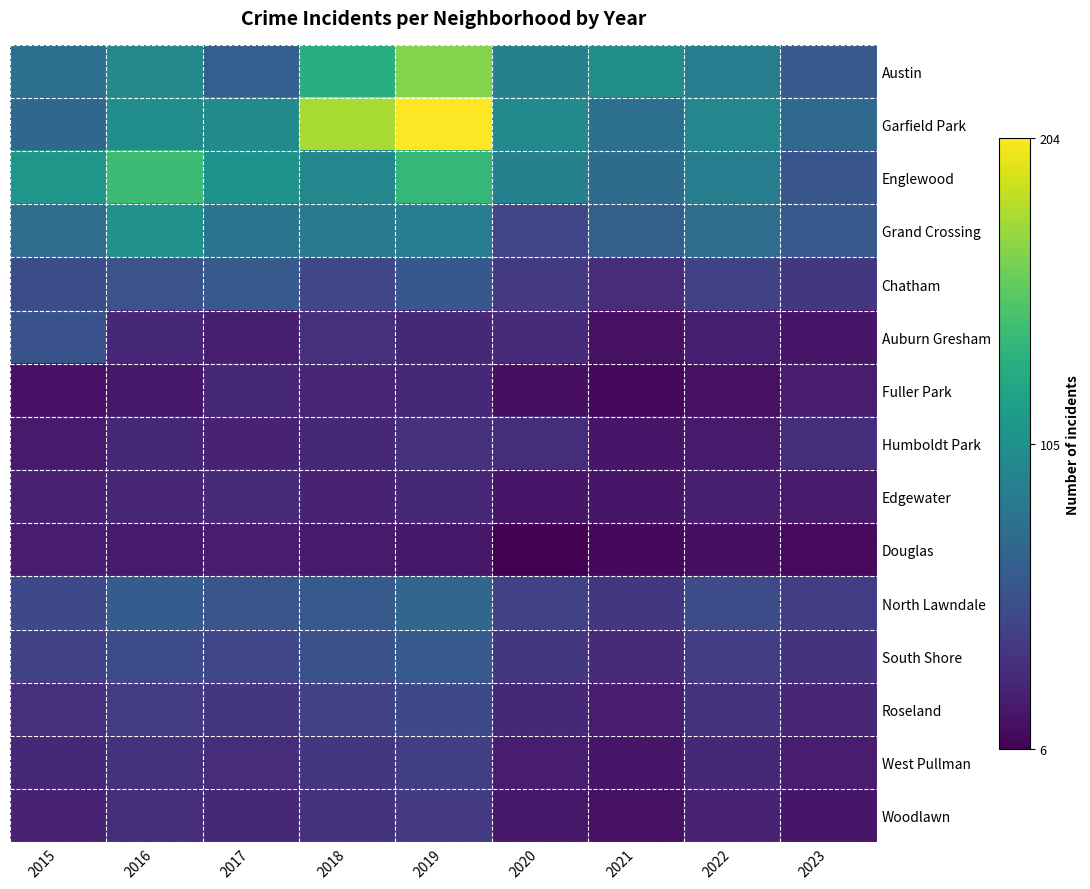

Which category has the lowest value across all series?

2020